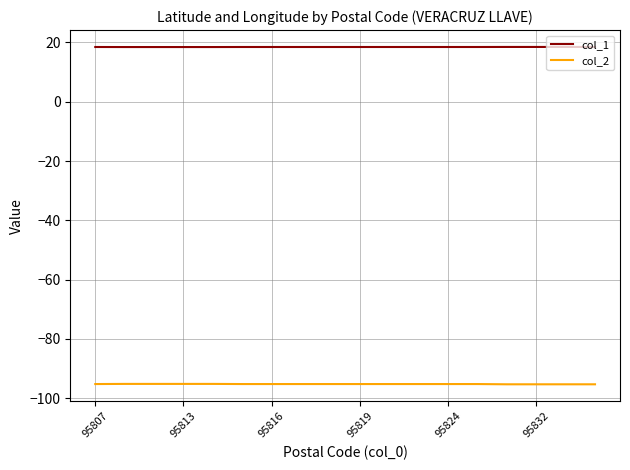

What is the minimum value shown in the chart?

-95.3